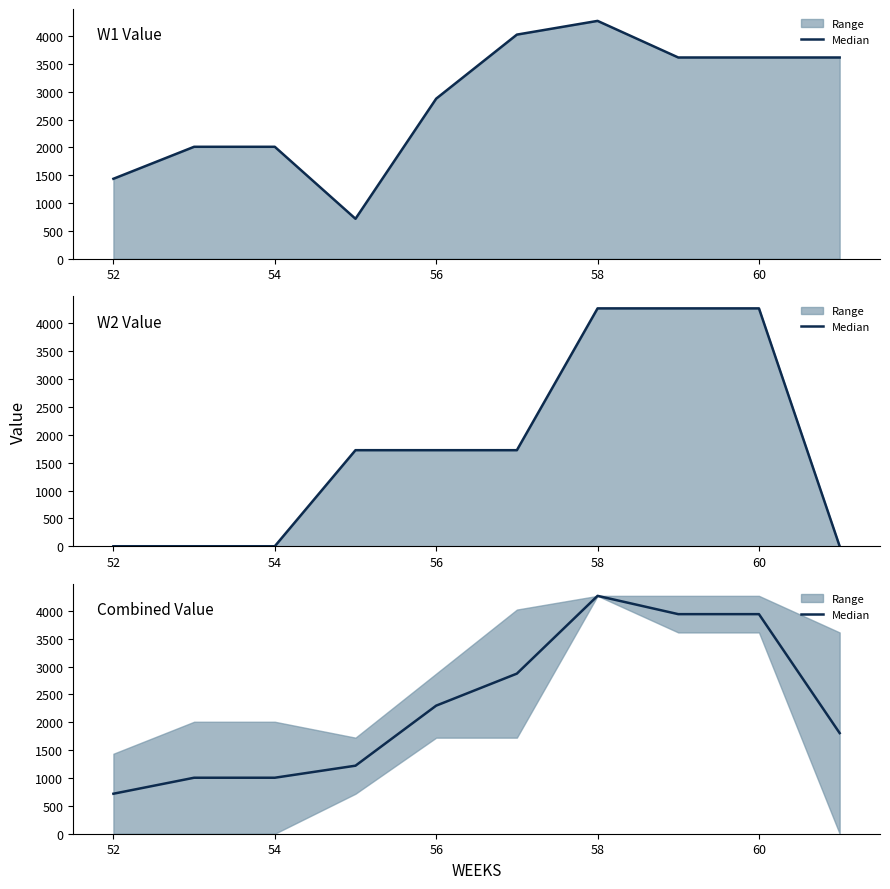

What is the difference between the maximum and minimum values?

3553.2